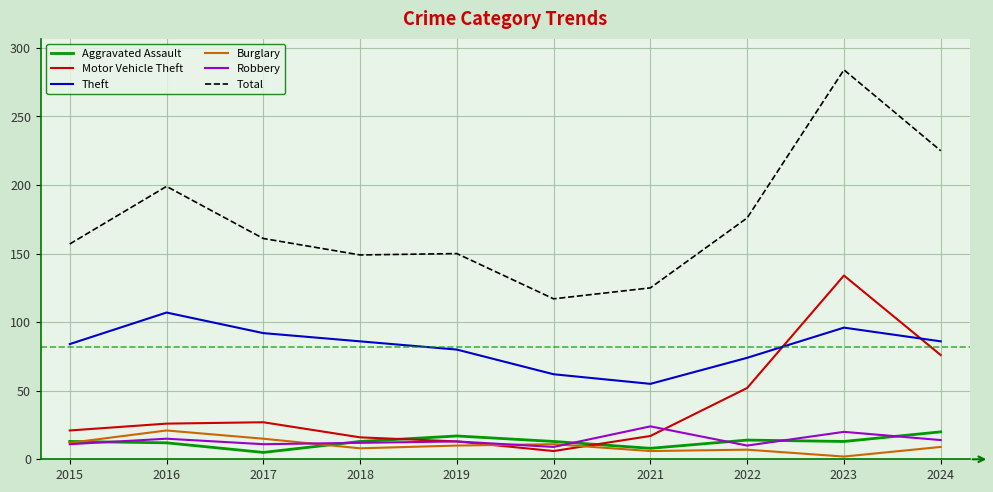

Which series changed the most between 2017 and 2022?

Motor Vehicle Theft